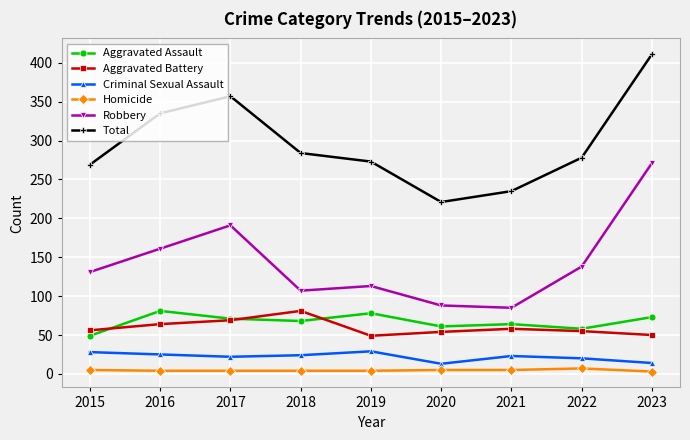

Count the number of data series in this chart.

6